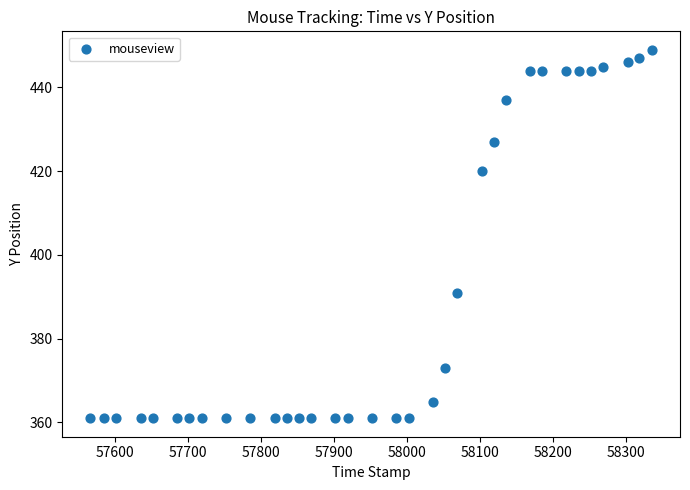

What Y value in the scatter plot is closest to 405?

391